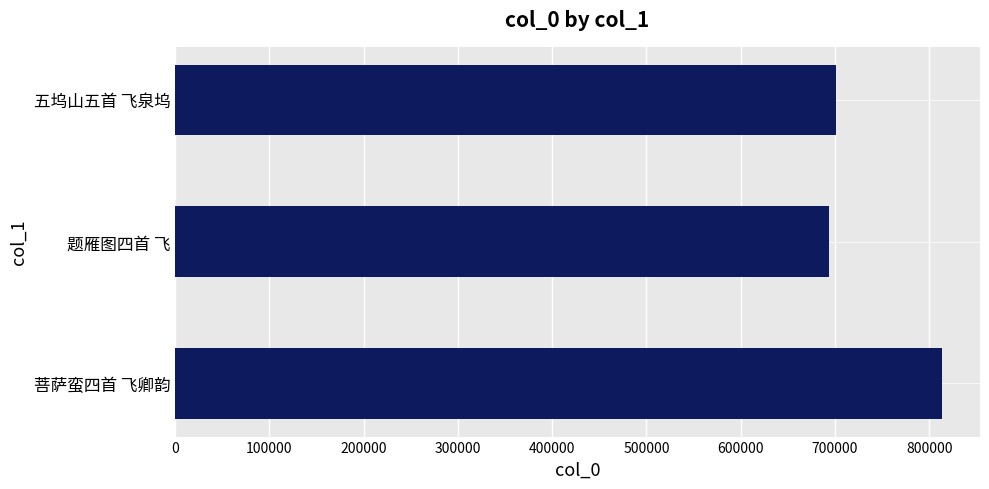

The value at 五坞山五首 飞泉坞 is 1189365. True or false?

False